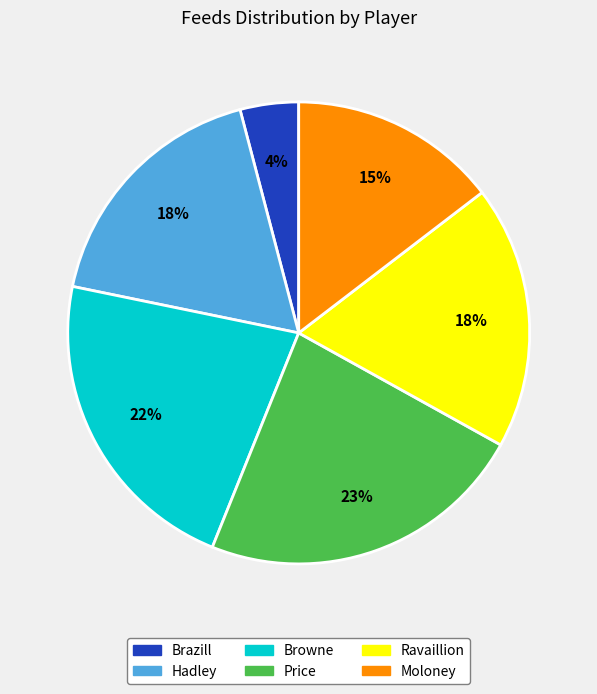

Does any single category account for the majority?

No